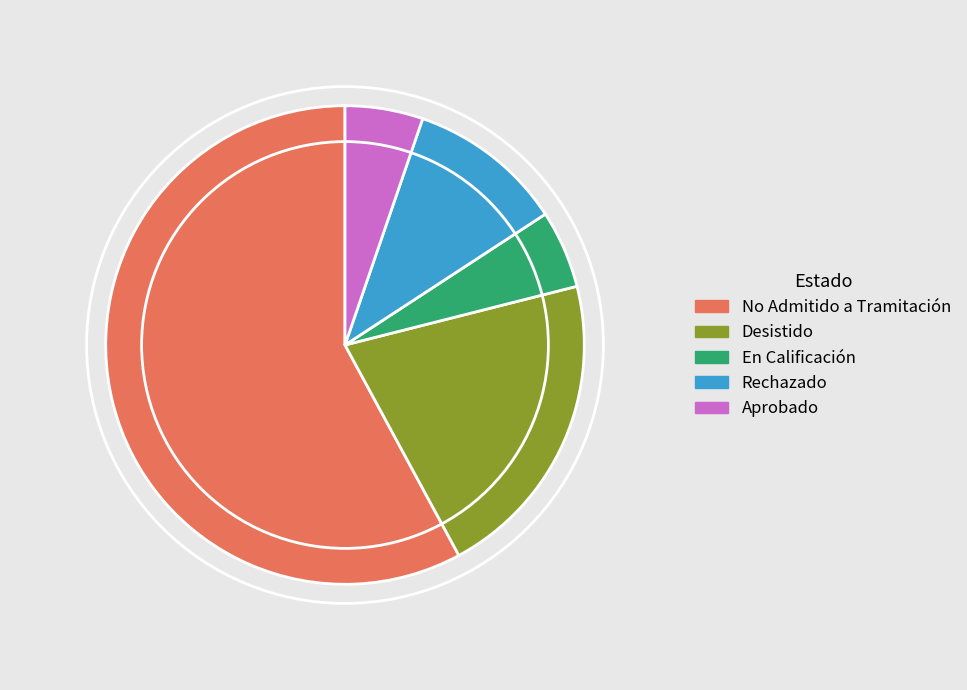

Which has a higher value, Desistido or No Admitido a Tramitación?

No Admitido a Tramitación